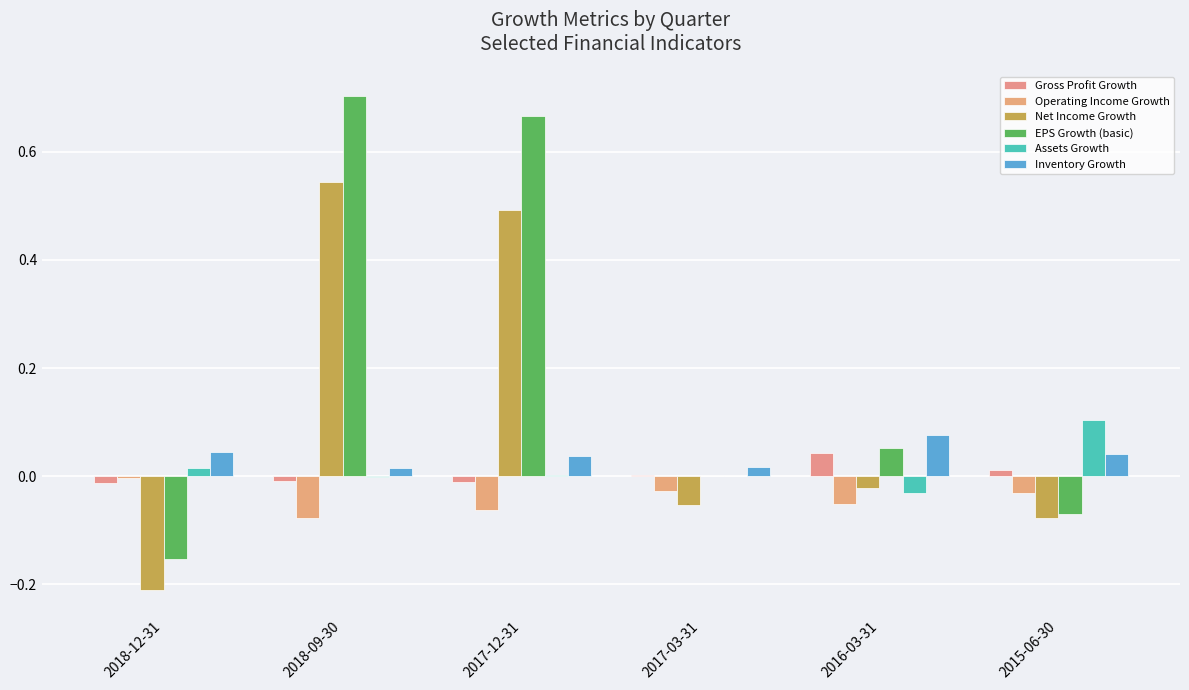

Between 2018-09-30 and 2017-12-31, which series saw the biggest shift?

Net Income Growth